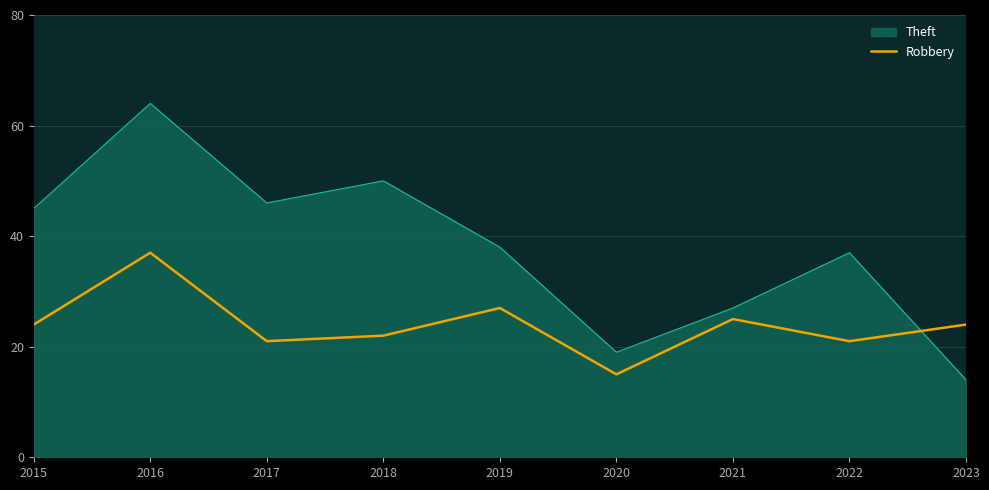

What is the difference between the Robbery values at 2020 and 2021?

10